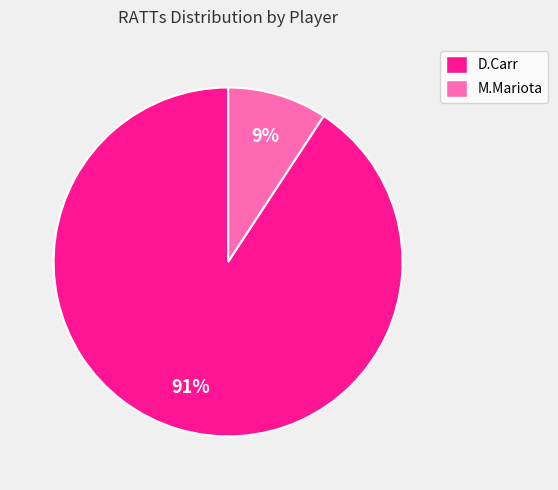

To the nearest percent, what is the difference between the largest and smallest slice percentages?

91%